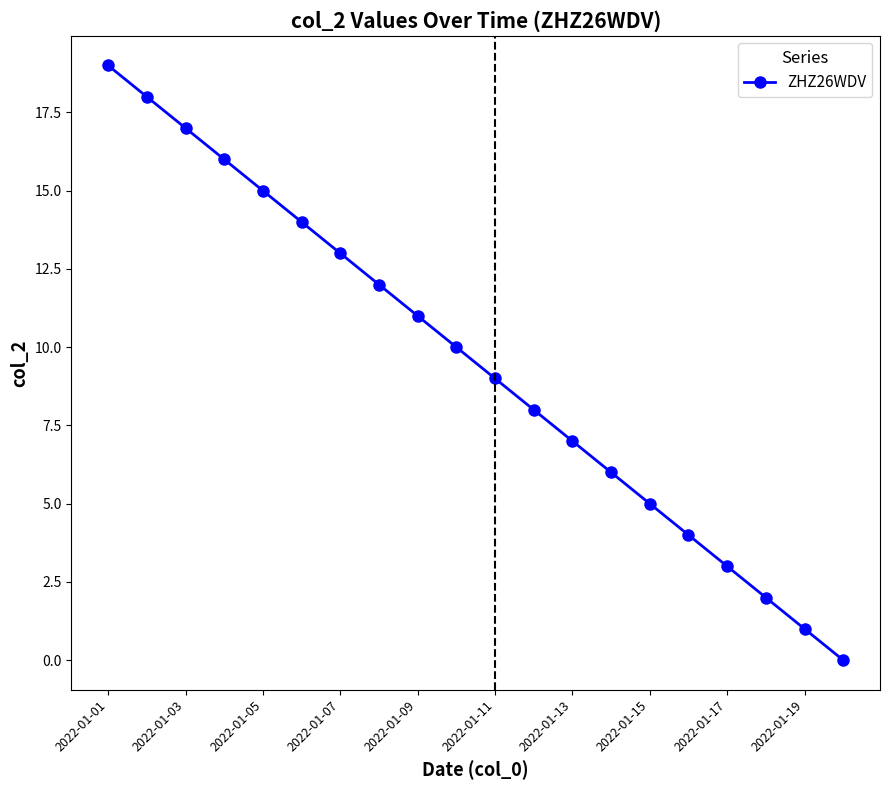

Reading right to left, list all the values displayed in this chart.

0	1	2	3	4	5	6	7	8	9	10	11	12	13	14	15	16	17	18	19